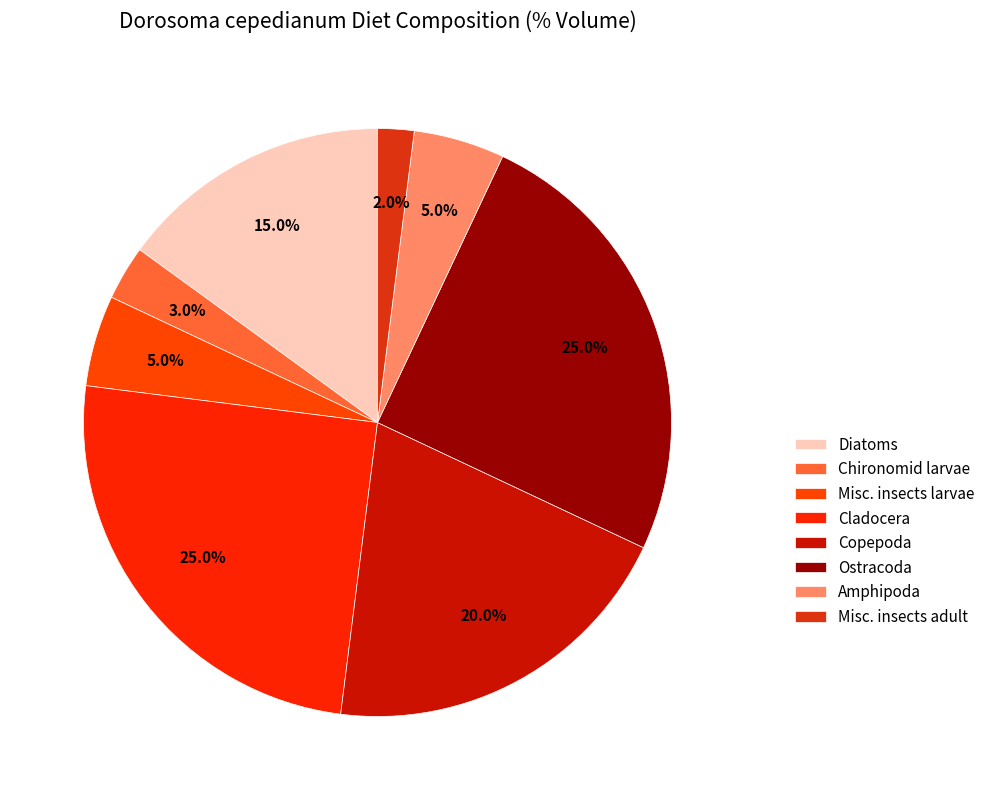

Is it true that Chironomid larvae is 3% of the pie?

True